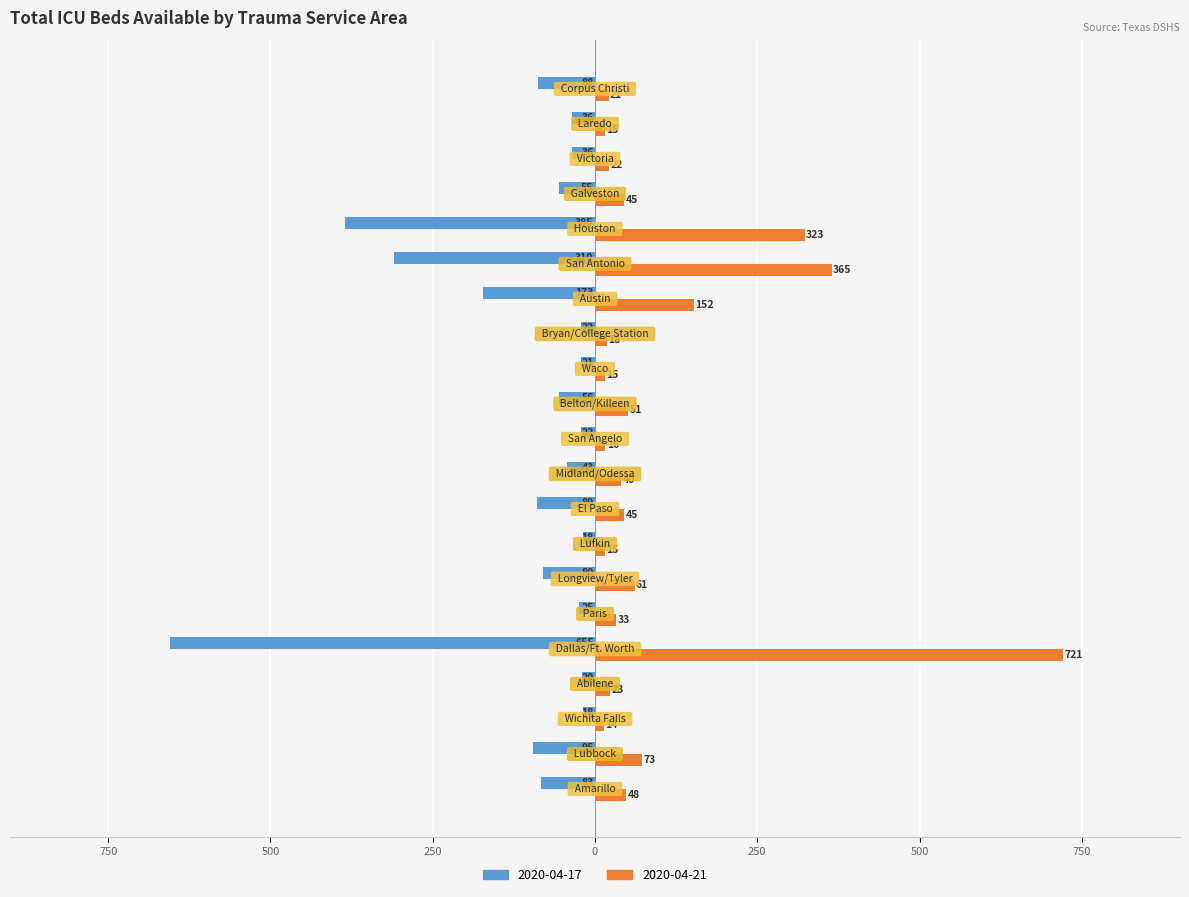

What are all the series names shown in the legend?

2020-04-17, 2020-04-21